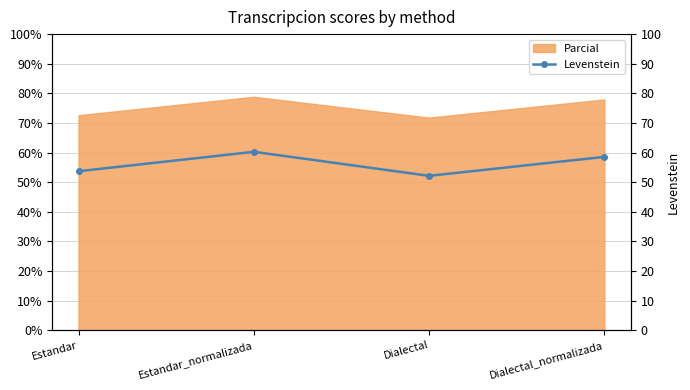

Which label corresponds to the largest value in the chart?

Estandar_normalizada